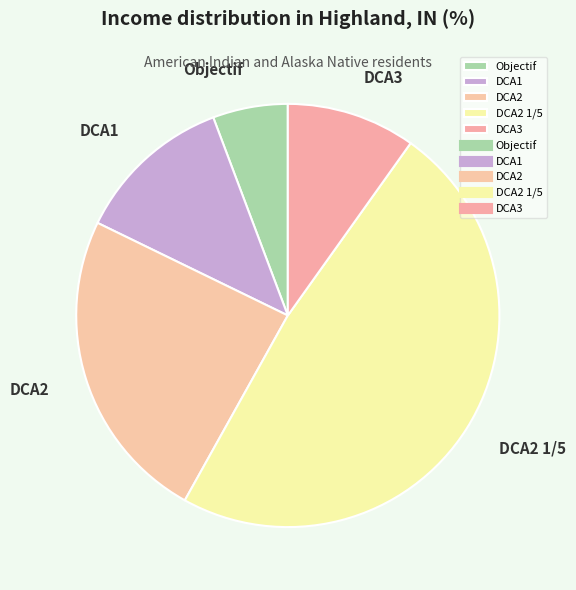

Do DCA1 and DCA2 together represent more than half of the pie?

No